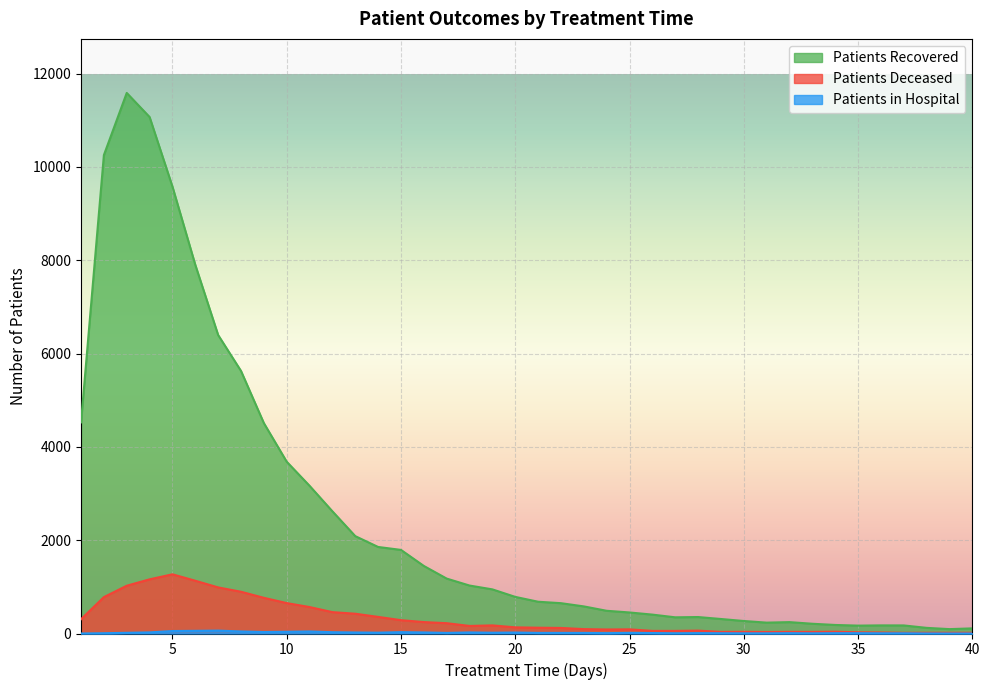

Which series has the largest range (max minus min)?

Patients Recovered